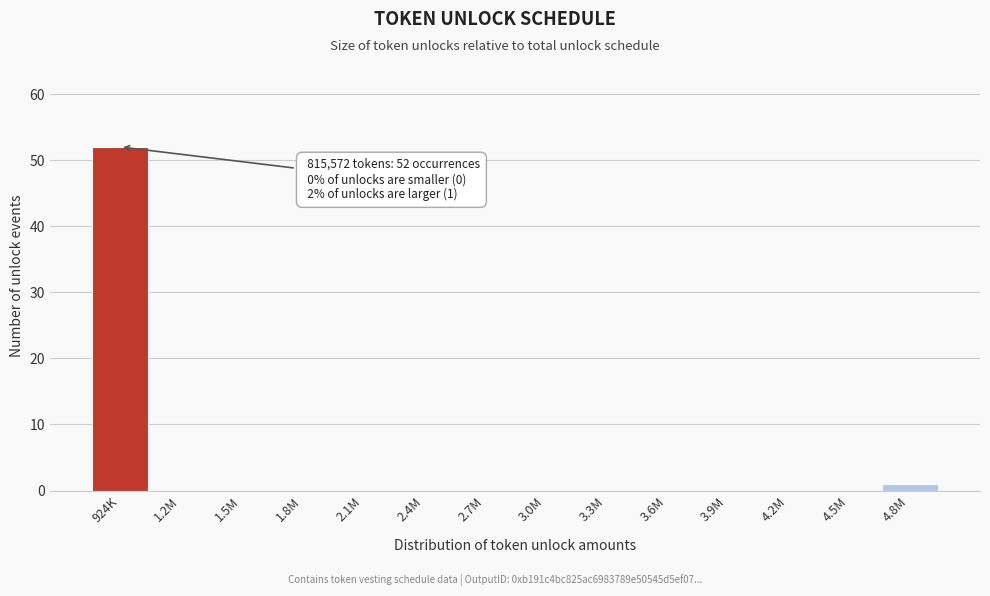

Reading right to left, what are all the values shown in this chart?

4.8M=1	4.5M=0	4.2M=0	3.9M=0	3.6M=0	3.3M=0	3.0M=0	2.7M=0	2.4M=0	2.1M=0	1.8M=0	1.5M=0	1.2M=0	924K=52